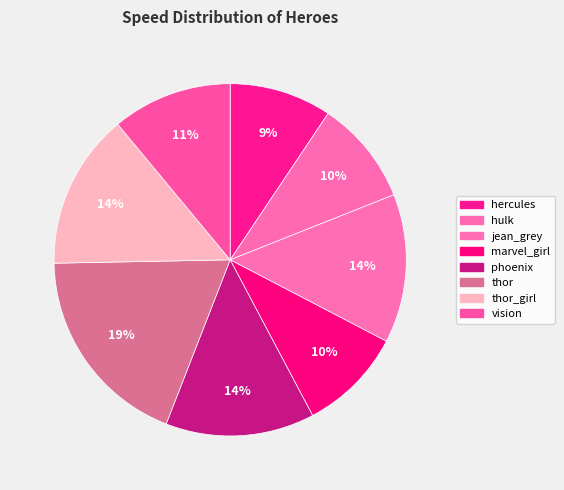

What is the largest slice in the pie chart?

thor